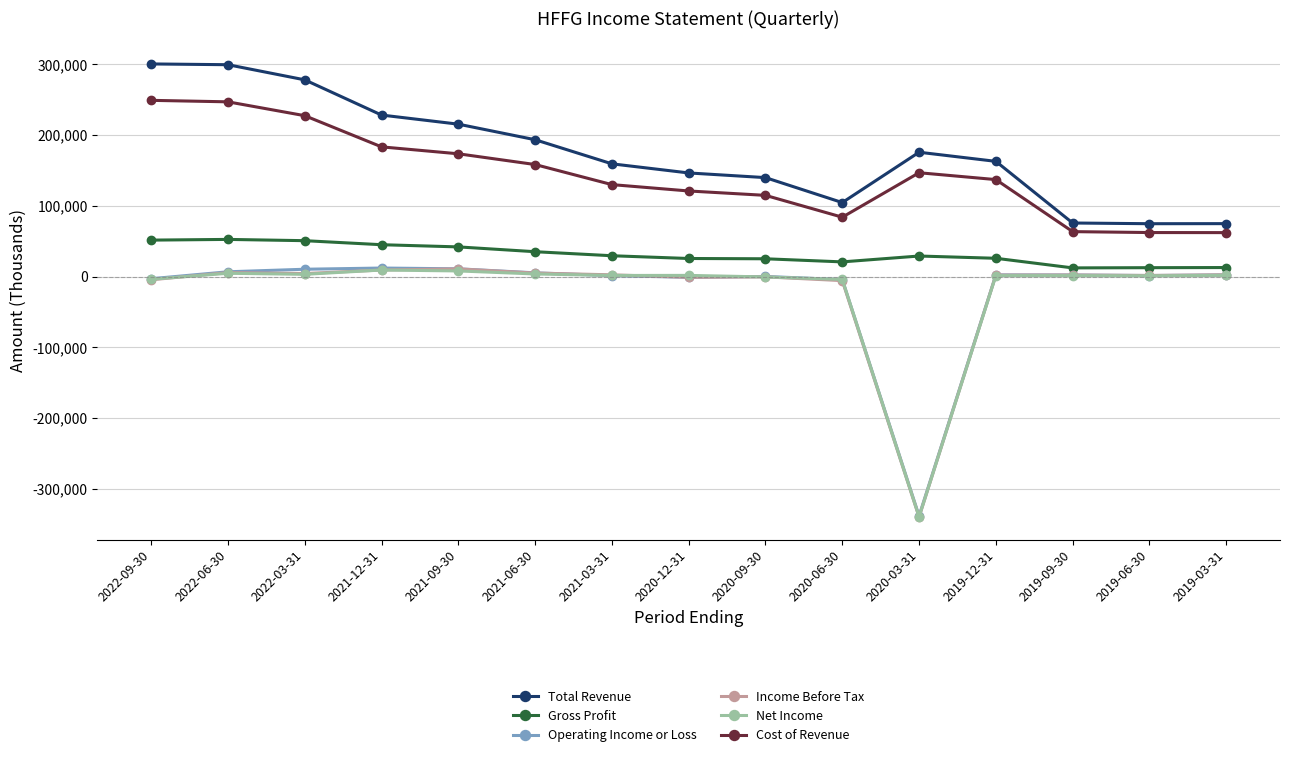

What is the sum of all Operating Income or Loss values?

-292500